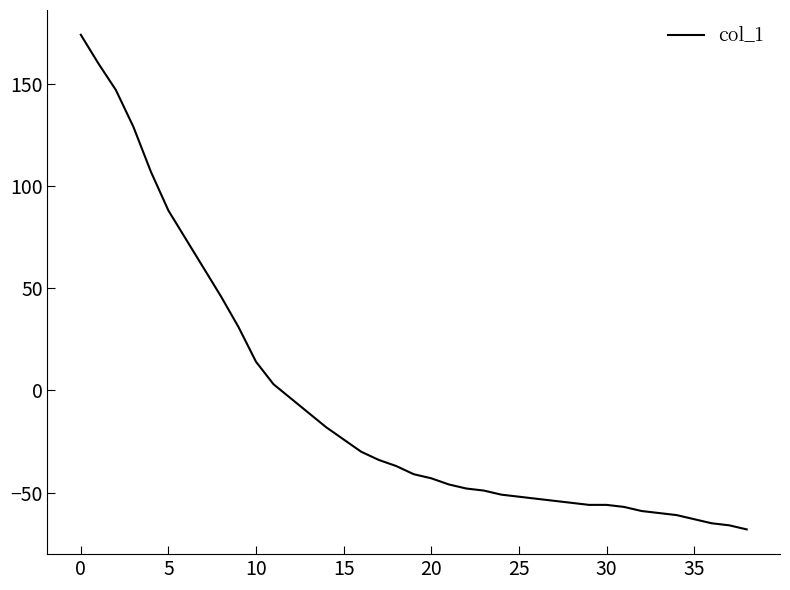

What is the smallest value displayed?

-68